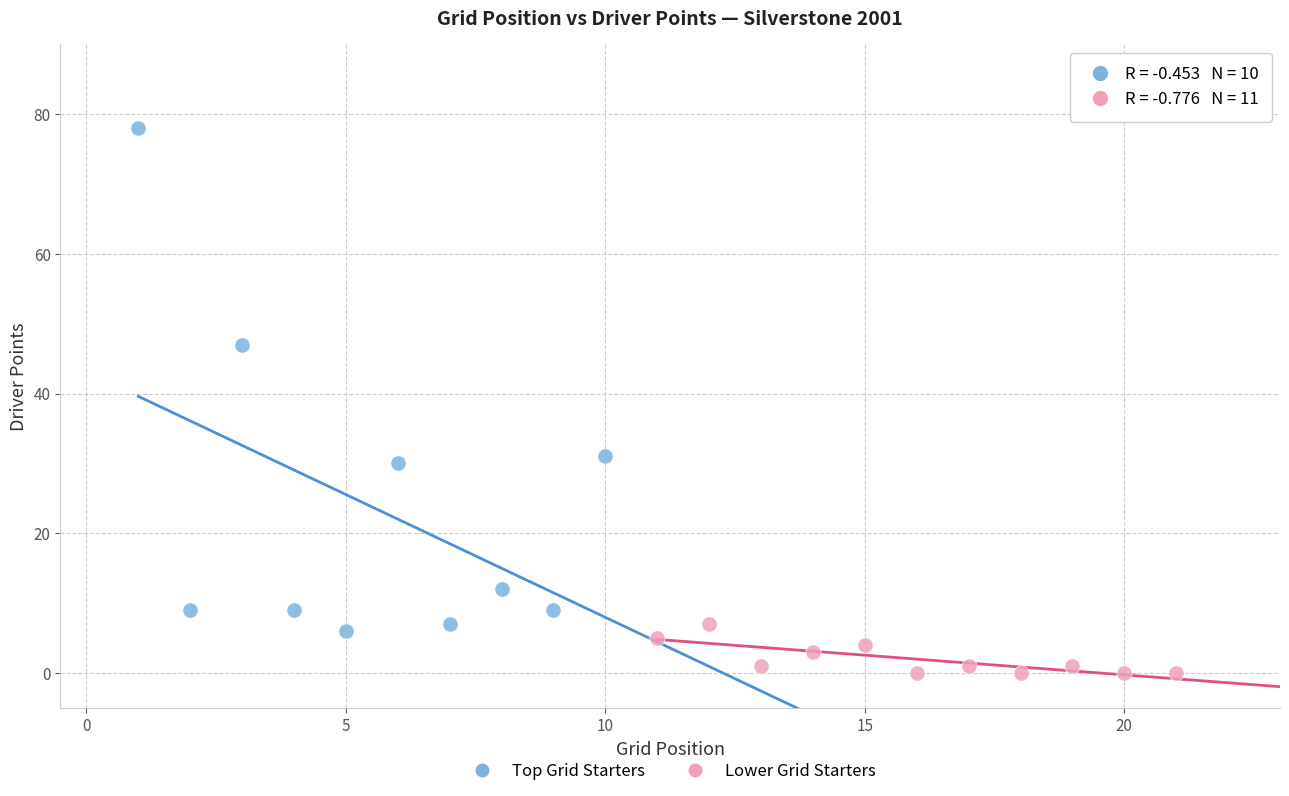

Which series reaches the minimum Y coordinate?

Lower Grid Starters